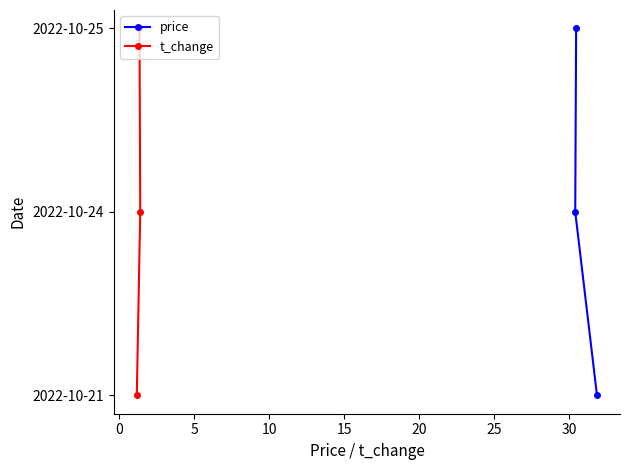

The value of t_change at 5 is 3. True or false?

False